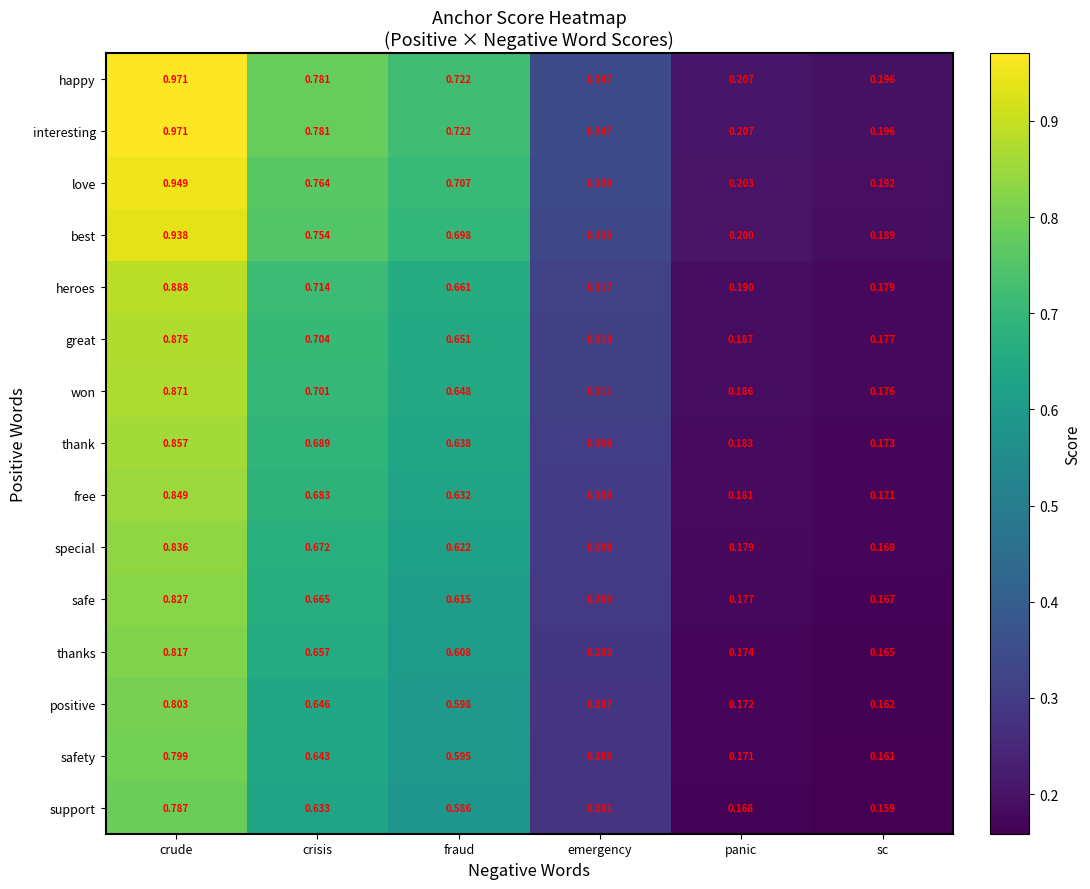

List the labels in order of love value, smallest first.

sc, panic, emergency, fraud, crisis, crude